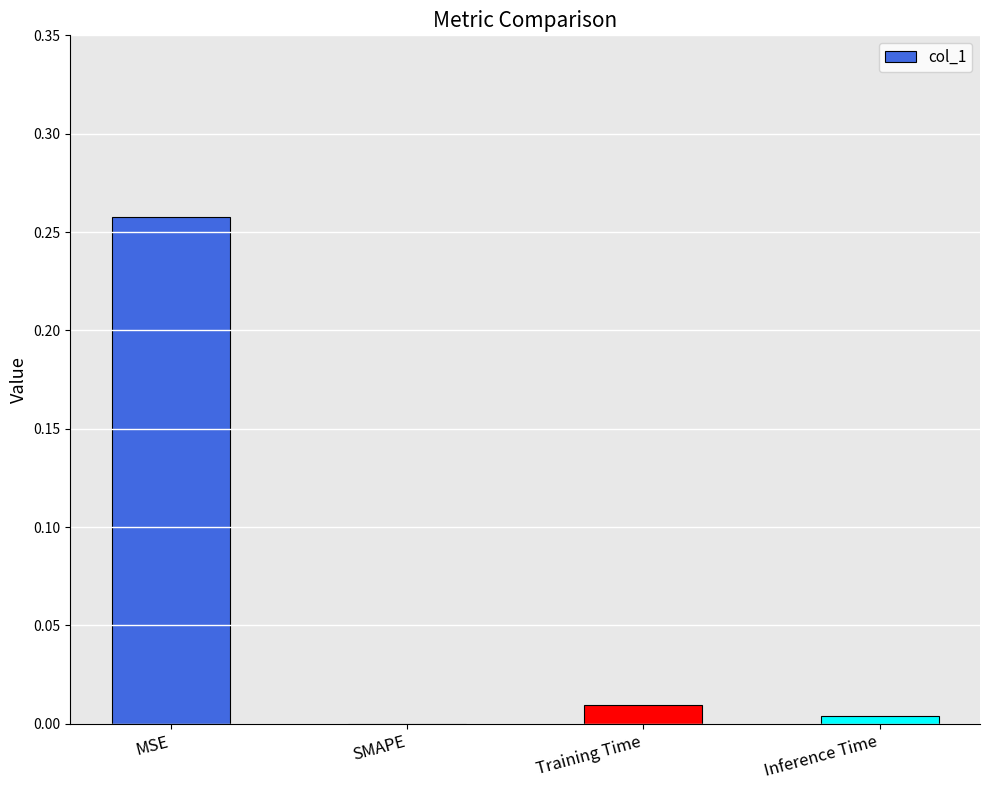

The value at Inference Time is 0.0. True or false?

True